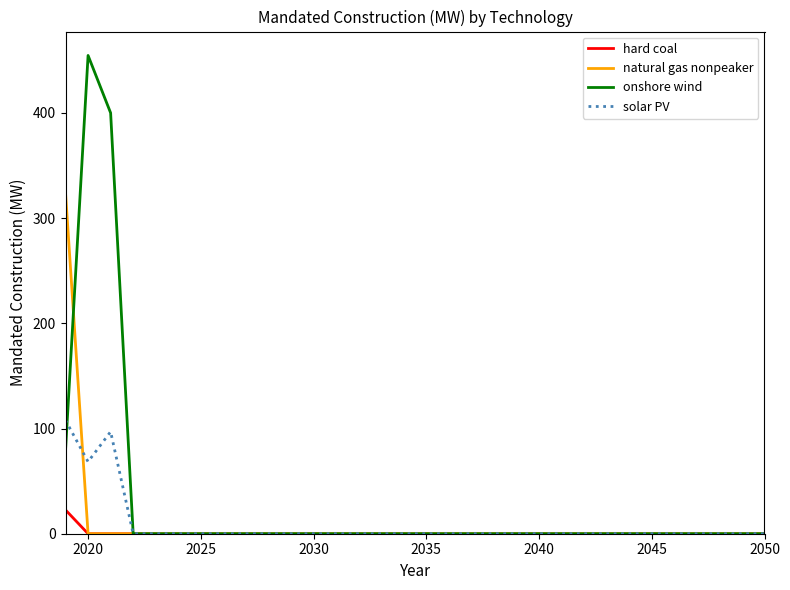

What is the maximum value for onshore wind?

454.6